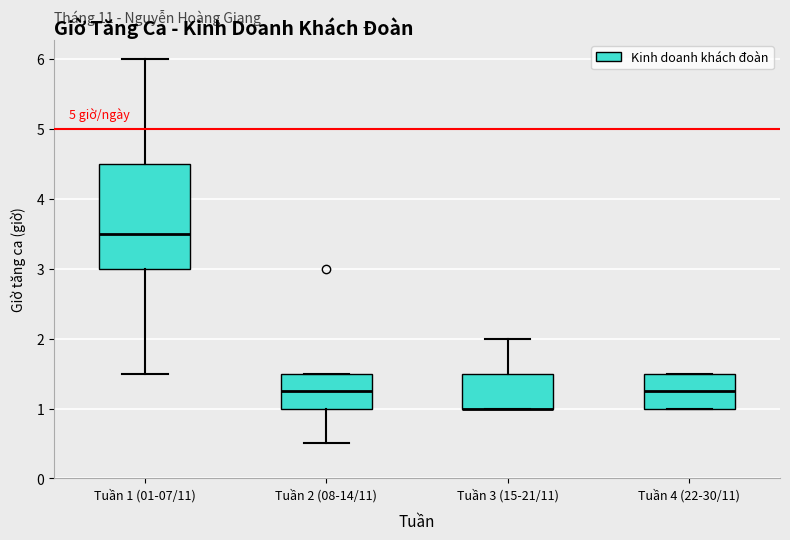

Which box is the tallest, from its lower edge to its upper edge?

Tuần 1 (01-07/11)